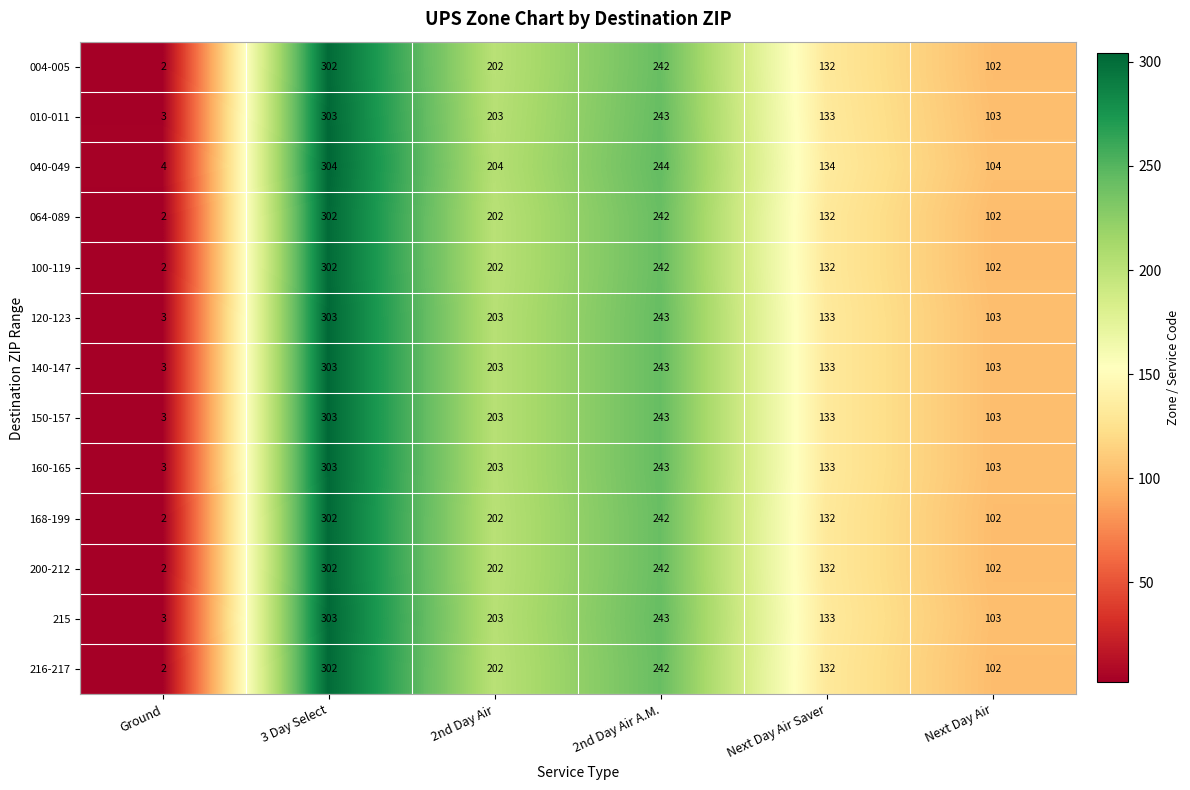

What is the difference between the second highest and minimum values in the 215 series?

240